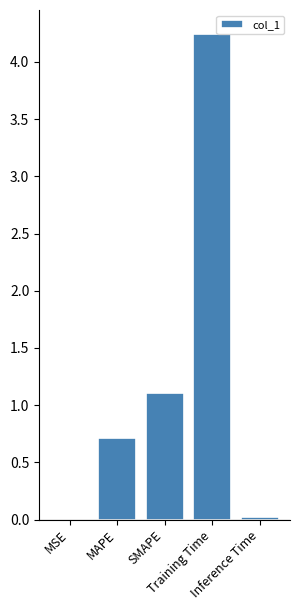

What is the sum of all values?

6.1